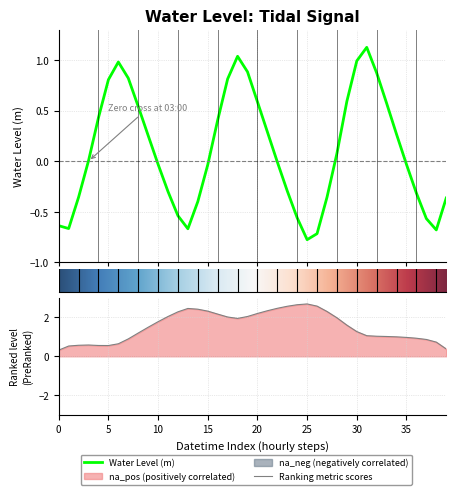

What is the label of the 11th point from the right?

2025-04-26 05:00:00